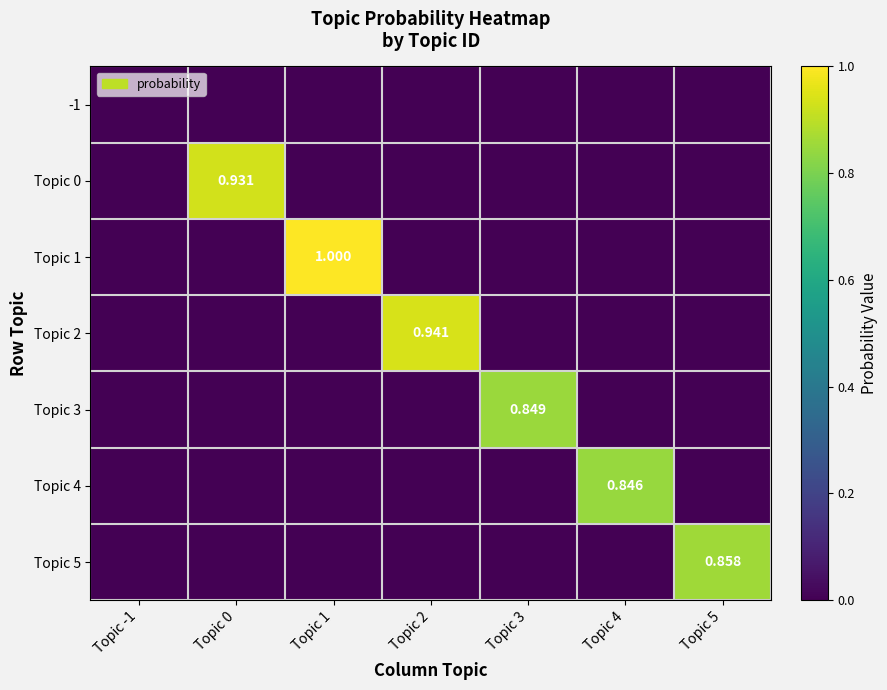

Is the value of Topic 1 at Topic 1 greater than the value of Topic 5 at Topic 5?

Yes